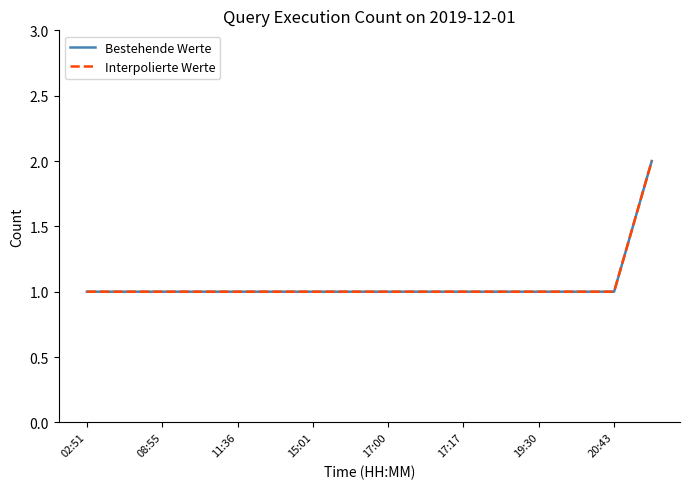

What is the average value of the Bestehende Werte series?

1